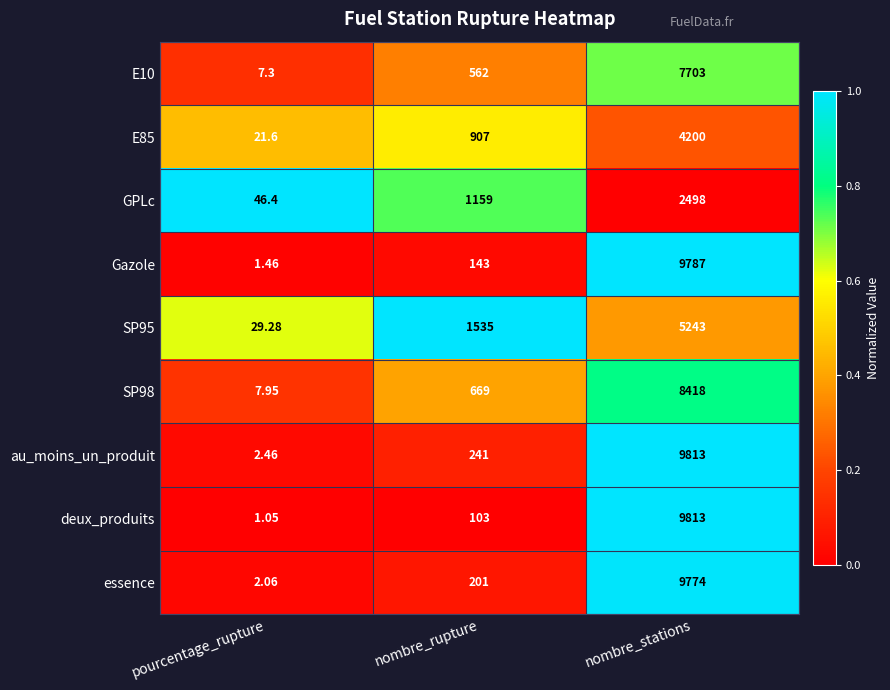

Which series has the largest total across all categories?

au_moins_un_produit